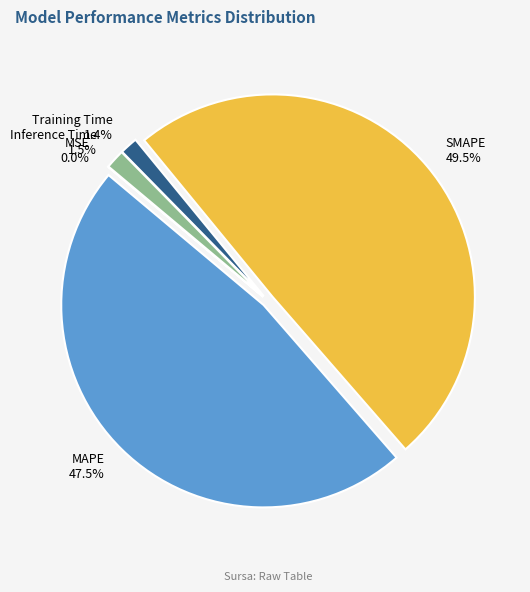

Which slice is the largest?

SMAPE